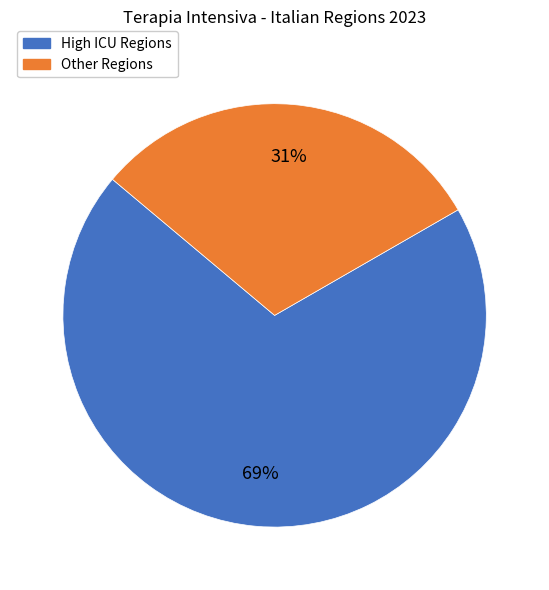

True or false: High ICU Regions accounts for 69% of the total.

True